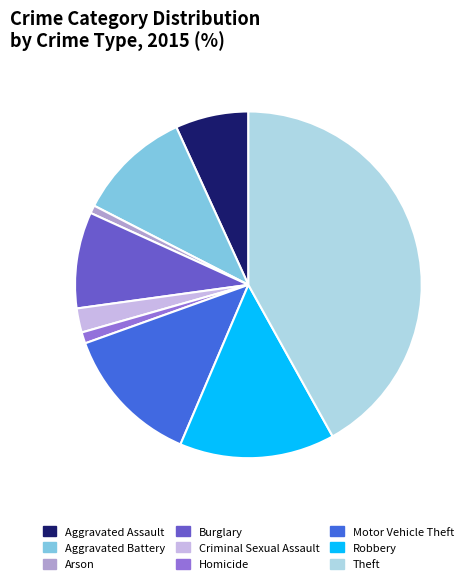

Which category has the biggest portion of the pie?

Theft